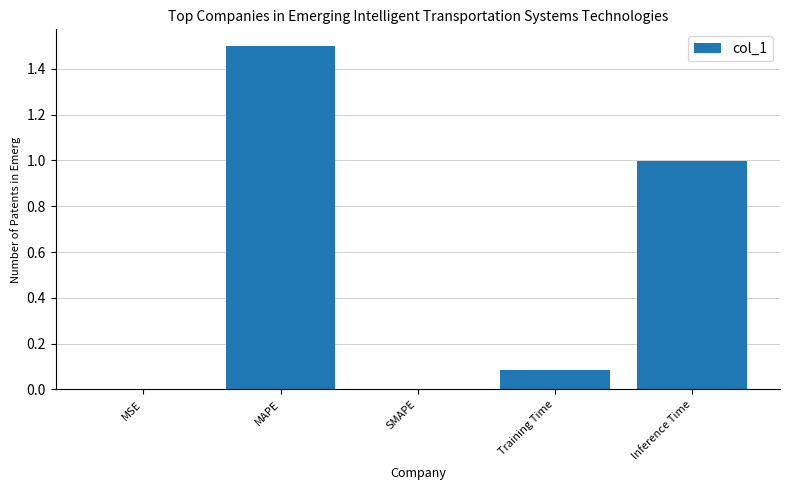

What is the sum of all values?

2.6